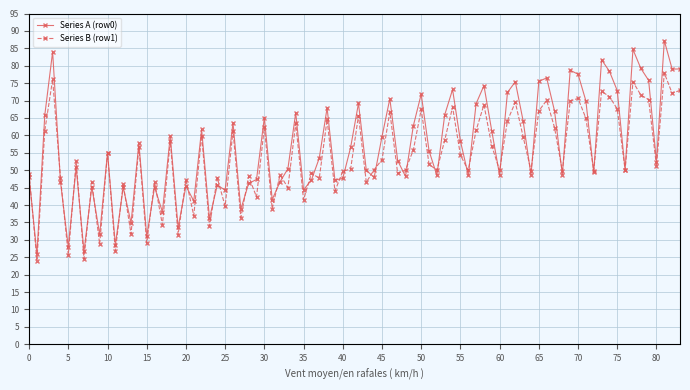

True or false: Series A (row0) has more than 1 interior local peaks.

True